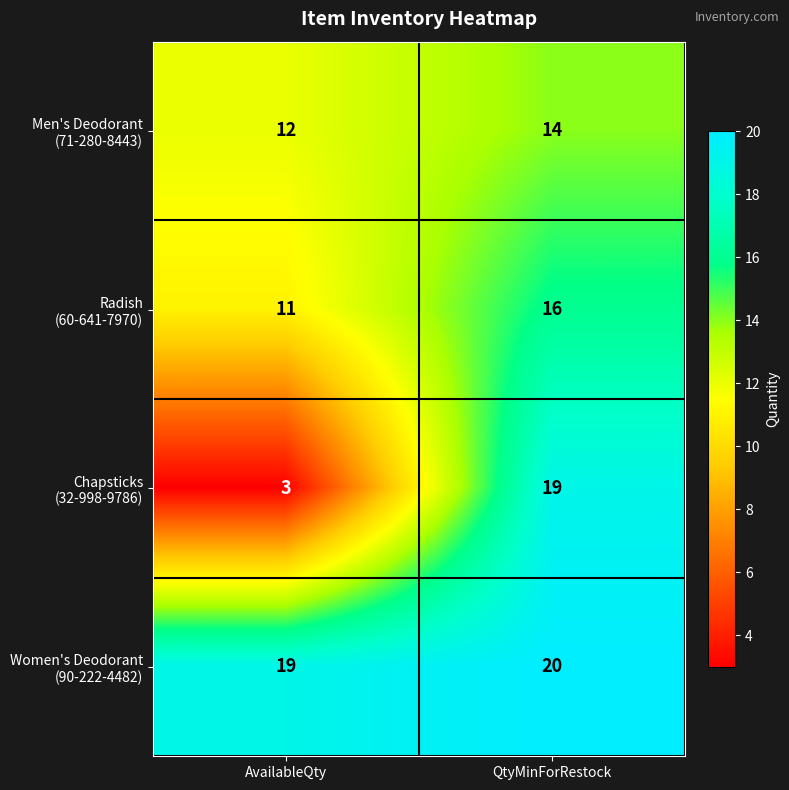

Which label corresponds to the largest value in the chart?

QtyMinForRestock